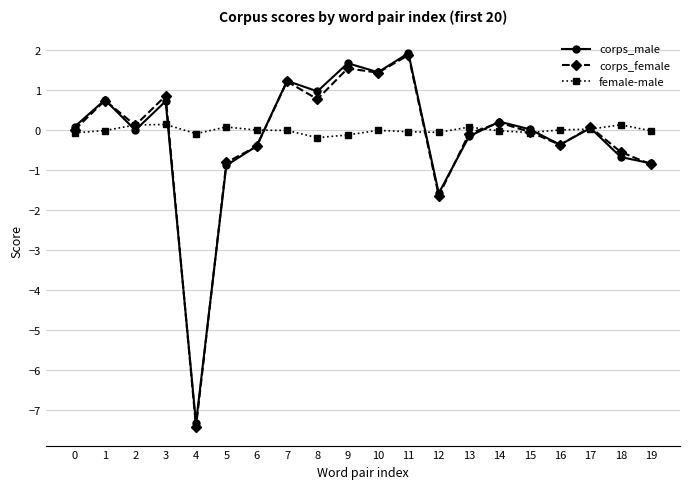

The corps_female series shows 1.9 at 11. True or false?

True